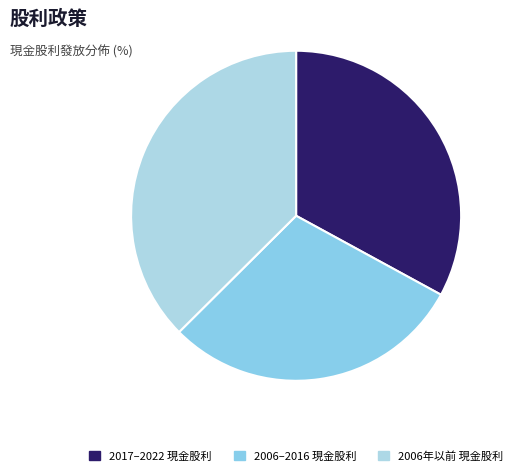

Count the number of slices in the pie.

3